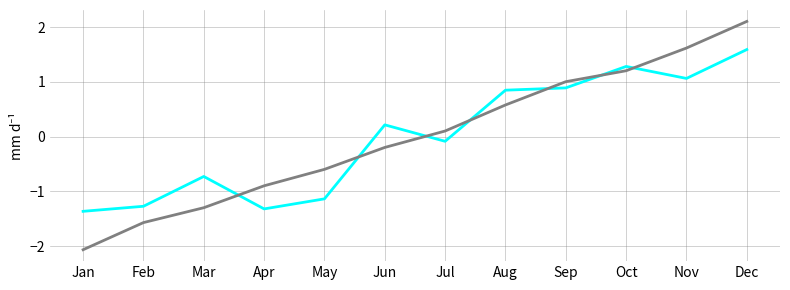

What is the total value across all series at Feb?

-2.8